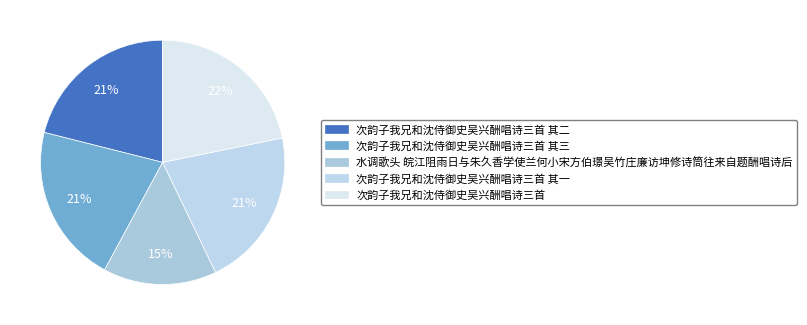

Does any single category account for the majority?

No